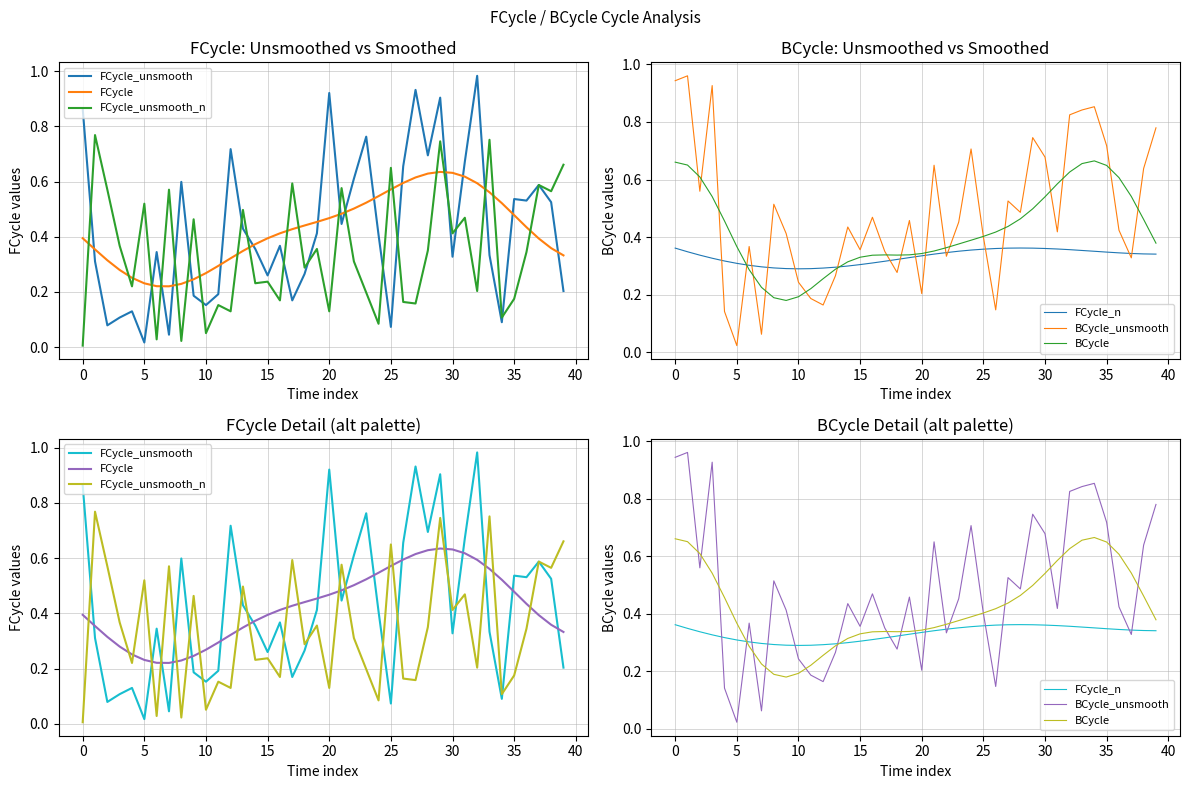

Reading right to left, what are all the values shown in this chart?

FCycle_unsmooth: 0.2	0.5	0.6	0.5	0.5	0.1	0.3	1.0	0.7	0.3	0.9	0.7	0.9	0.7	0.1	0.4	0.8	0.6	0.4	0.9	0.4	0.3	0.2	0.4	0.3	0.4	0.4	0.7	0.2	0.2	0.2	0.6	0.0	0.3	0.0	0.1	0.1	0.1	0.3	0.9
FCycle: 0.3	0.4	0.4	0.4	0.5	0.5	0.6	0.6	0.6	0.6	0.6	0.6	0.6	0.6	0.6	0.5	0.5	0.5	0.5	0.5	0.5	0.4	0.4	0.4	0.4	0.4	0.3	0.3	0.3	0.3	0.2	0.2	0.2	0.2	0.2	0.3	0.3	0.3	0.4	0.4
FCycle_unsmooth_n: 0.7	0.6	0.6	0.3	0.2	0.1	0.8	0.2	0.5	0.4	0.7	0.4	0.2	0.2	0.6	0.1	0.2	0.3	0.6	0.1	0.4	0.3	0.6	0.2	0.2	0.2	0.5	0.1	0.2	0.1	0.5	0.0	0.6	0.0	0.5	0.2	0.4	0.6	0.8	0.0
FCycle_n: 0.3	0.3	0.3	0.3	0.3	0.4	0.4	0.4	0.4	0.4	0.4	0.4	0.4	0.4	0.4	0.4	0.4	0.3	0.3	0.3	0.3	0.3	0.3	0.3	0.3	0.3	0.3	0.3	0.3	0.3	0.3	0.3	0.3	0.3	0.3	0.3	0.3	0.3	0.3	0.4
BCycle_unsmooth: 0.8	0.6	0.3	0.4	0.7	0.9	0.8	0.8	0.4	0.7	0.7	0.5	0.5	0.1	0.4	0.7	0.5	0.3	0.6	0.2	0.5	0.3	0.4	0.5	0.4	0.4	0.3	0.2	0.2	0.2	0.4	0.5	0.1	0.4	0.0	0.1	0.9	0.6	1.0	0.9
BCycle: 0.4	0.5	0.5	0.6	0.6	0.7	0.7	0.6	0.6	0.5	0.5	0.5	0.4	0.4	0.4	0.4	0.4	0.4	0.4	0.3	0.3	0.3	0.3	0.3	0.3	0.3	0.3	0.3	0.2	0.2	0.2	0.2	0.2	0.3	0.4	0.5	0.5	0.6	0.7	0.7